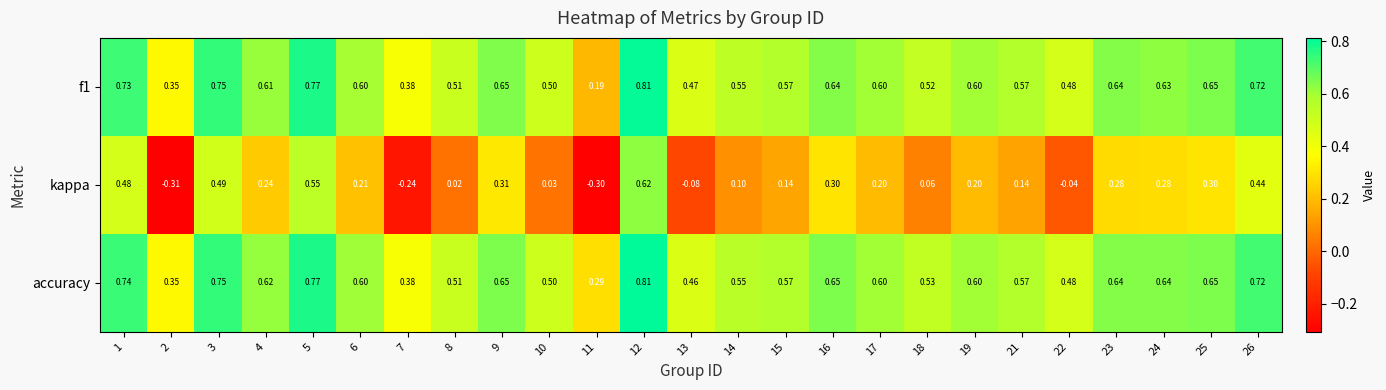

Between 7 and 15, which series saw the biggest shift?

kappa